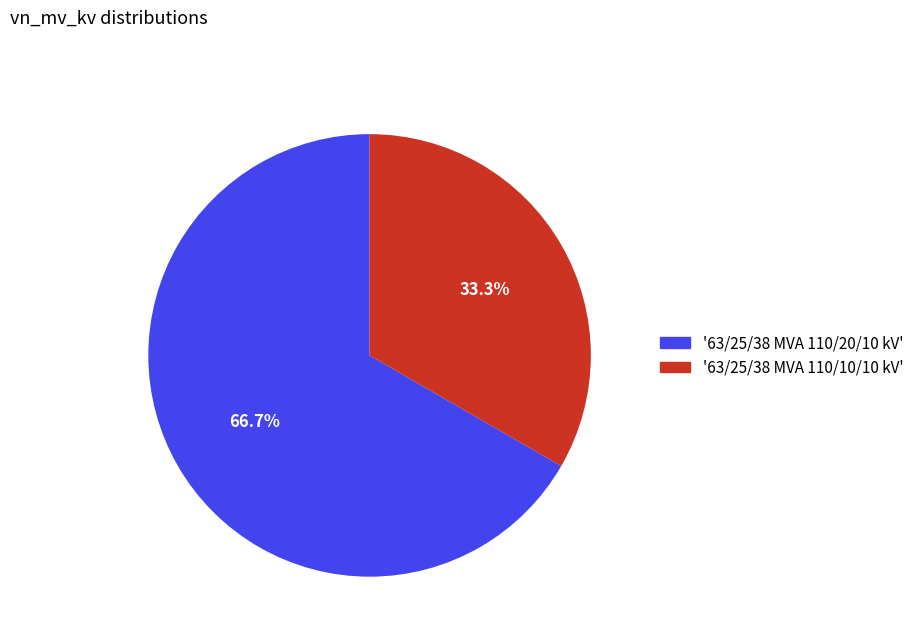

Does any single category account for the majority?

Yes